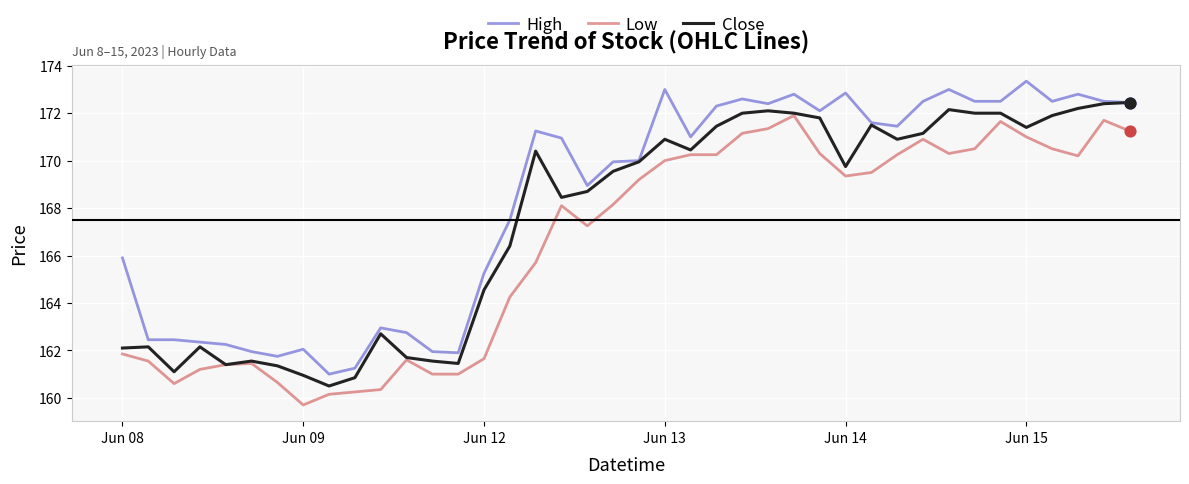

True or false: Low and High intersect in this chart.

False